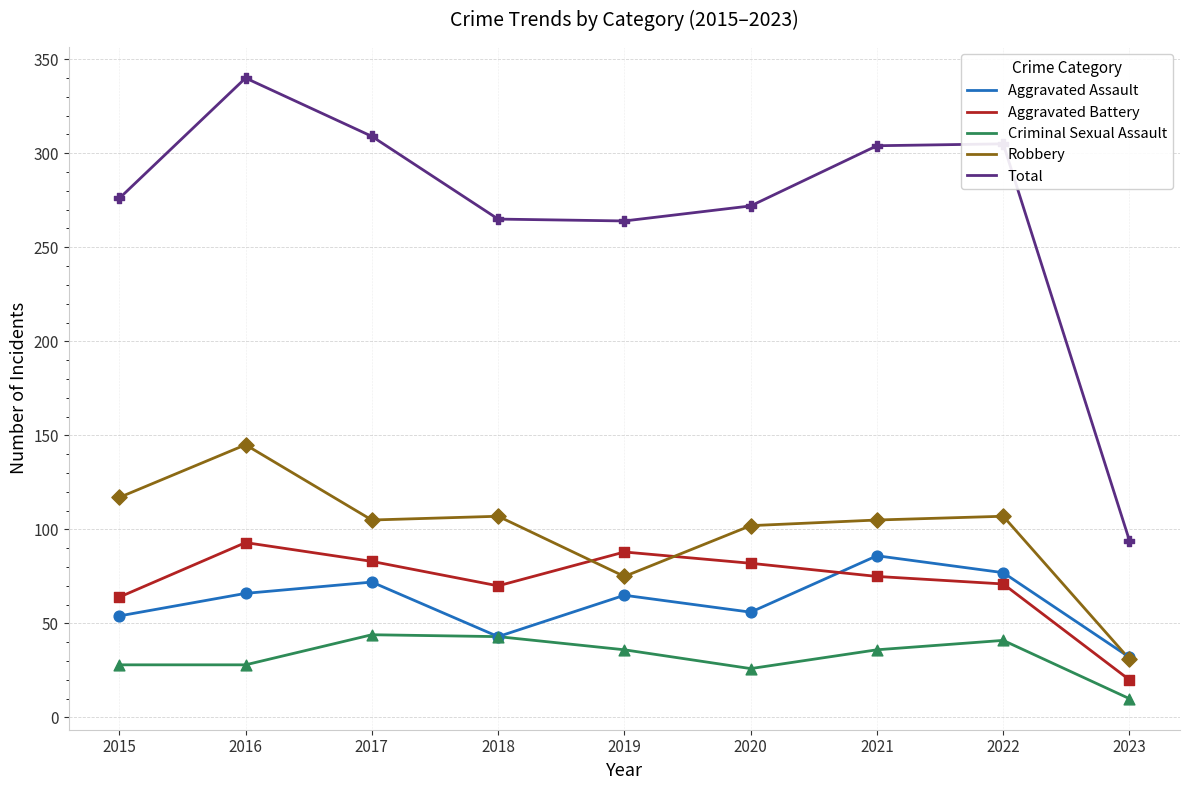

Which series has the largest range (max minus min)?

Total